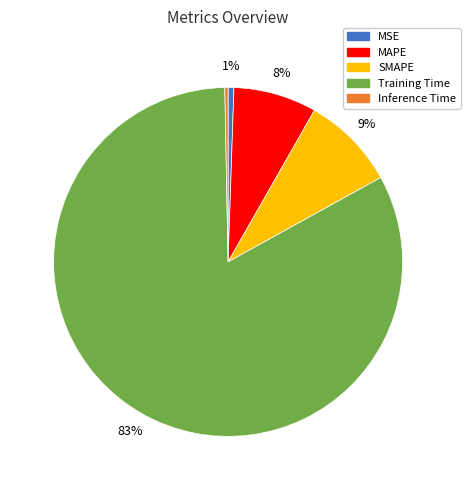

True or false: SMAPE accounts for 9% of the total.

True